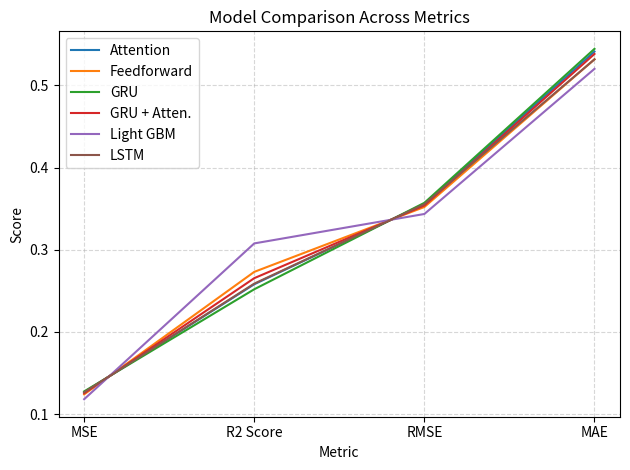

Is it true that LSTM equals 0.4 at R2 Score?

False